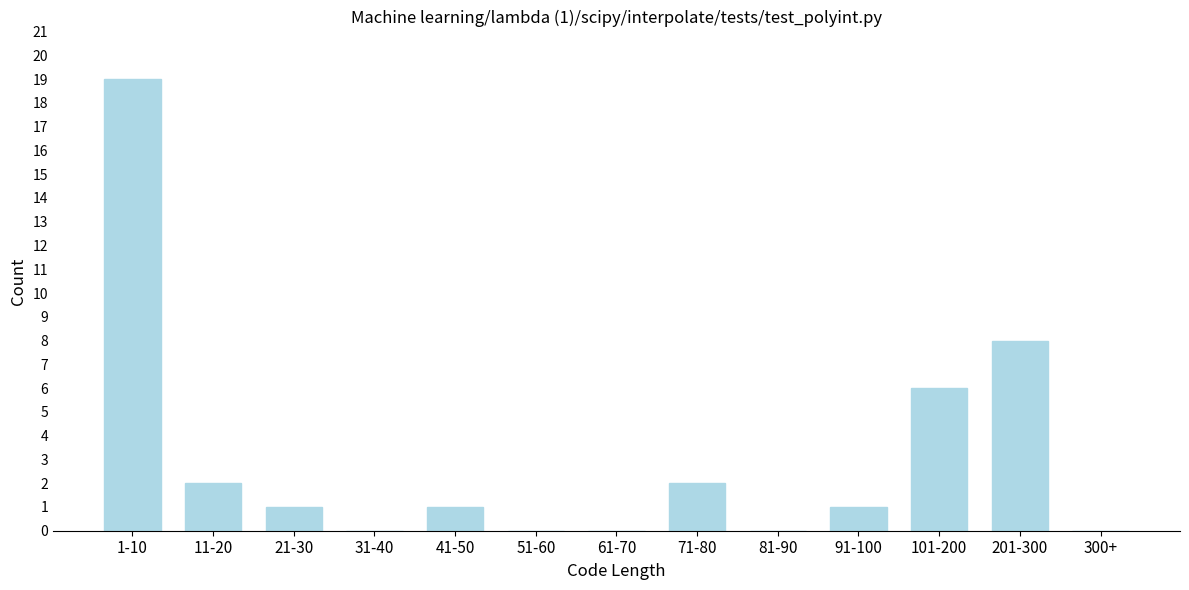

Reading left to right, extract all data points from this chart.

1-10=19	11-20=2	21-30=1	31-40=0	41-50=1	51-60=0	61-70=0	71-80=2	81-90=0	91-100=1	101-200=6	201-300=8	300+=0